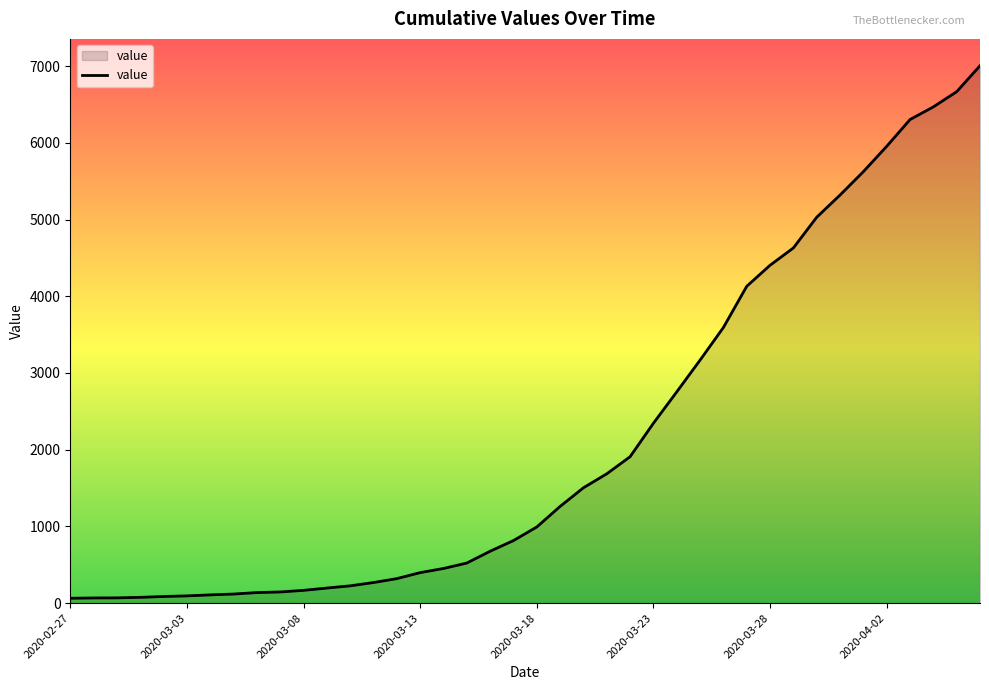

Does the chart have visible grid lines?

No